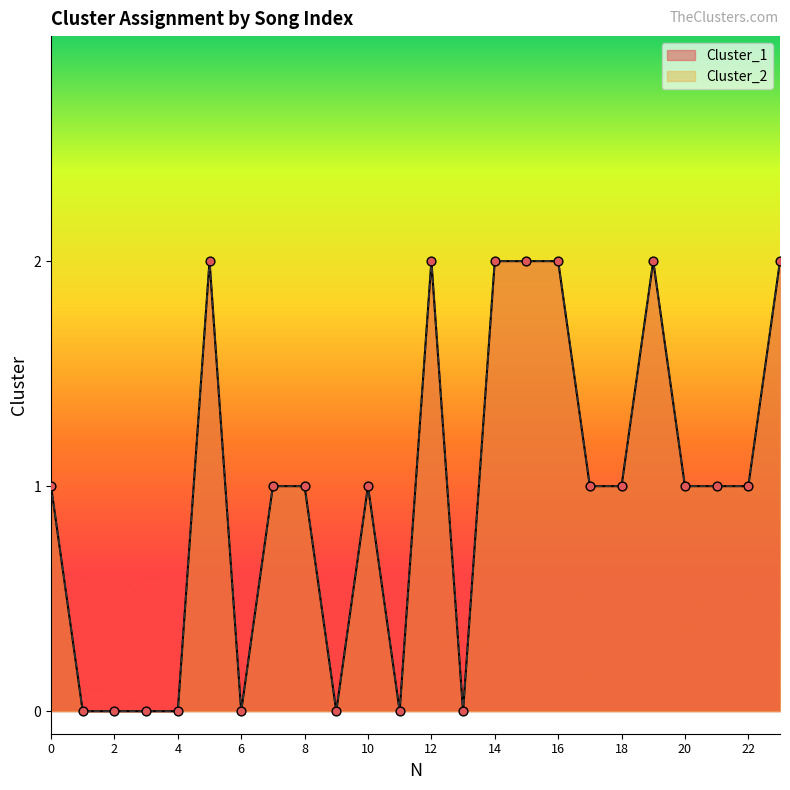

Which series contains the highest Y value?

Cluster_1